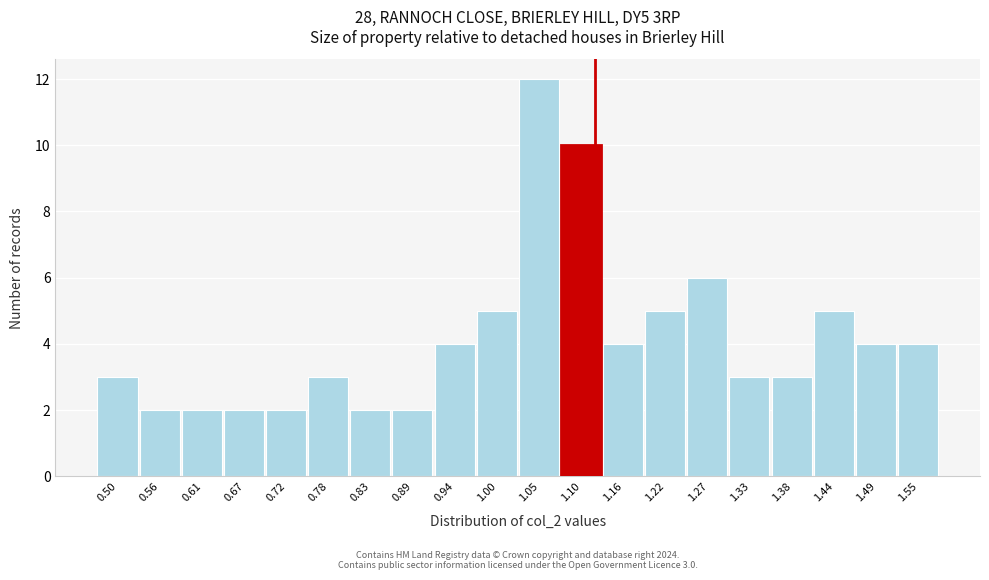

Reading left to right, list all the values displayed in this chart.

3	2	2	2	2	3	2	2	4	5	12	10	4	5	6	3	3	5	4	4